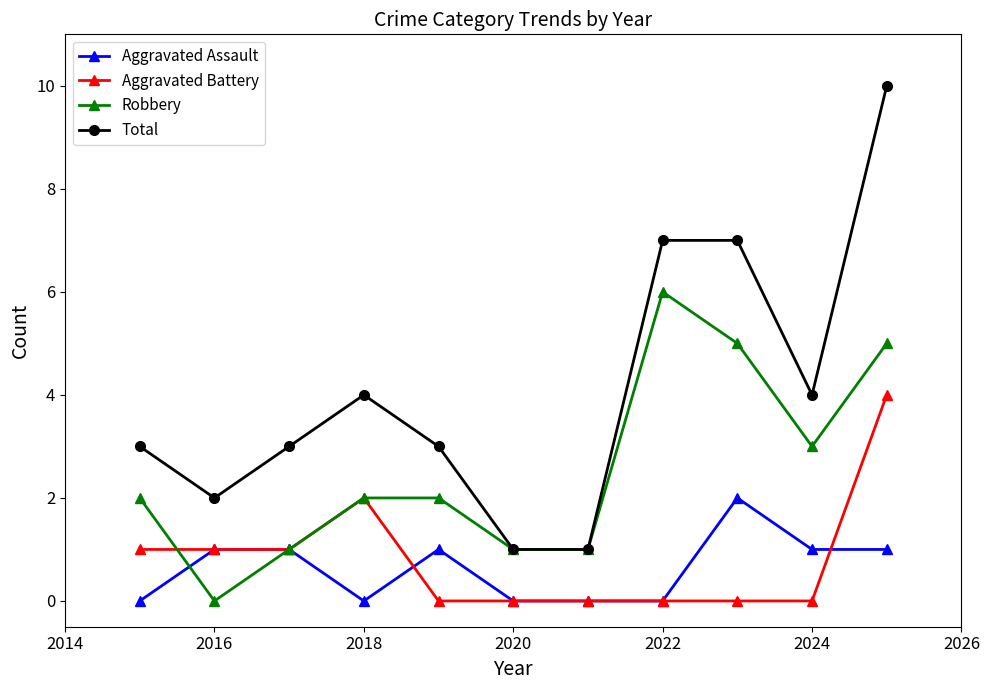

Which series has the widest spread of values?

Total